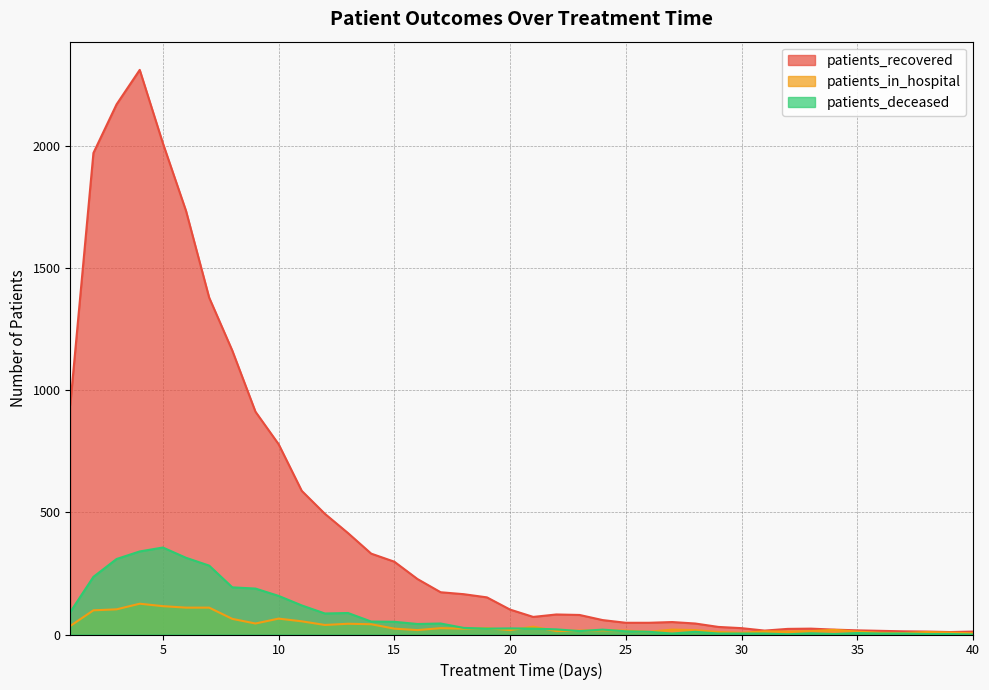

Which category has the highest value in the patients_recovered series?

4